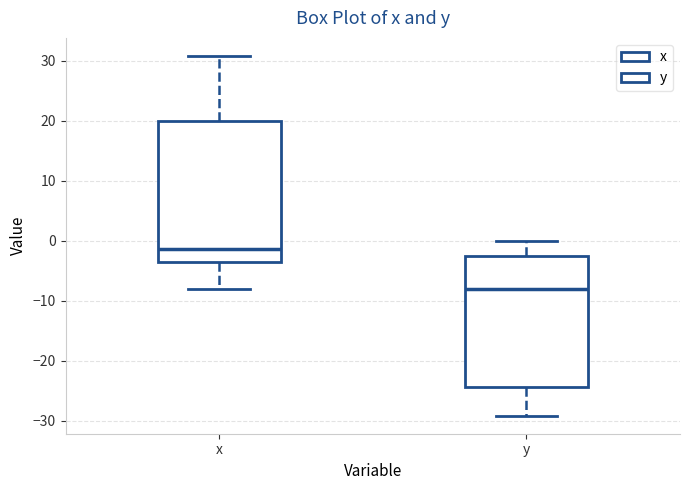

Reading left to right, transcribe this box plot: for each box, give where its median line is, the range the box spans, and where its two whiskers end, as read against the y-axis. The values are not printed on the chart, so give them approximately, as read against the axis.

x: median -1, box -4 to 20, whiskers -8 to 31
y: median -8, box -24 to -3, whiskers -29 to 0